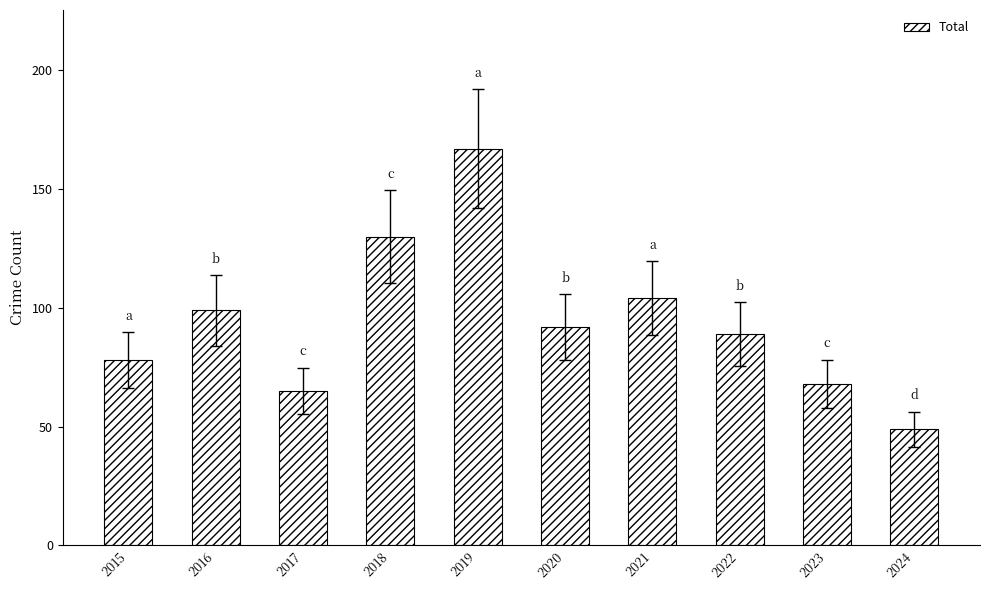

Are the bars horizontal?

No